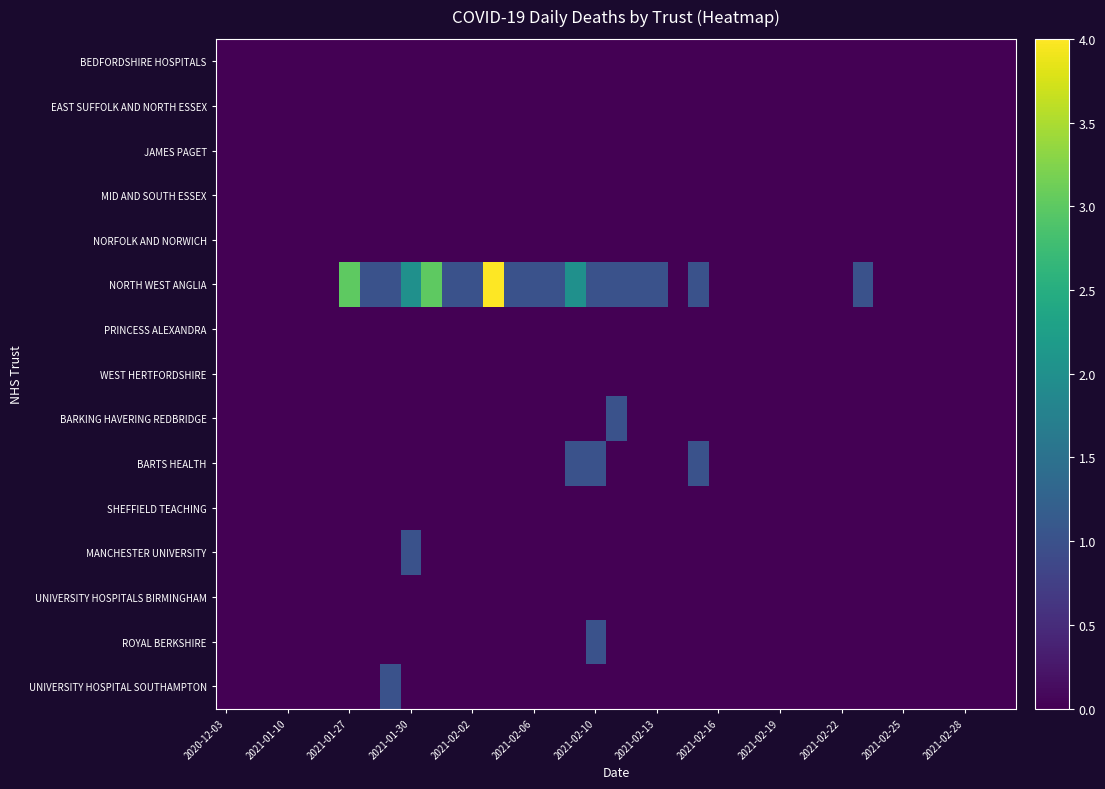

Which series has the largest range (max minus min)?

NORTH WEST ANGLIA